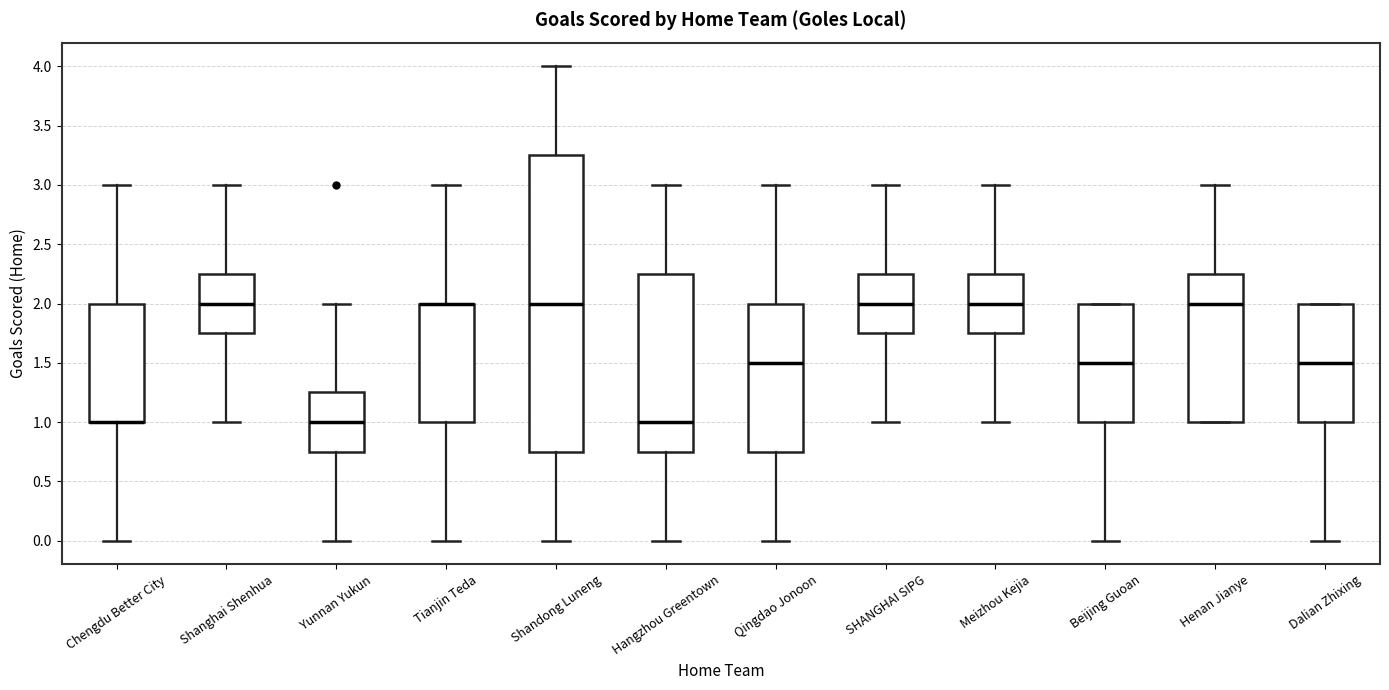

Where does the lower whisker of the box for Qingdao Jonoon end on the y-axis? The values are not printed on the chart, so give them approximately, as read against the axis.

0.00